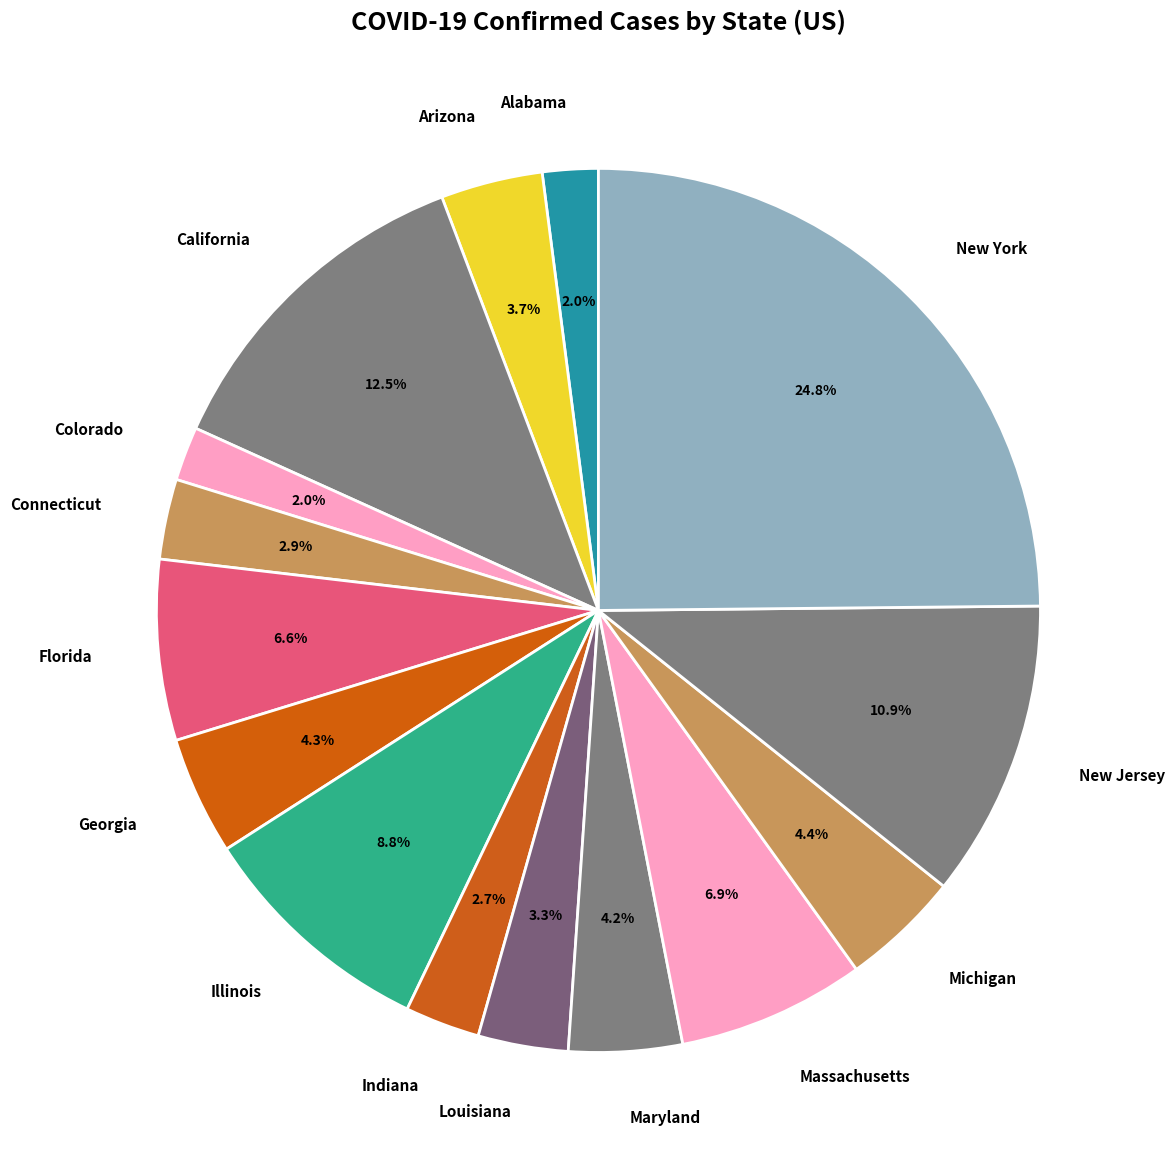

What percentage is NOT represented by Connecticut?

97.1%